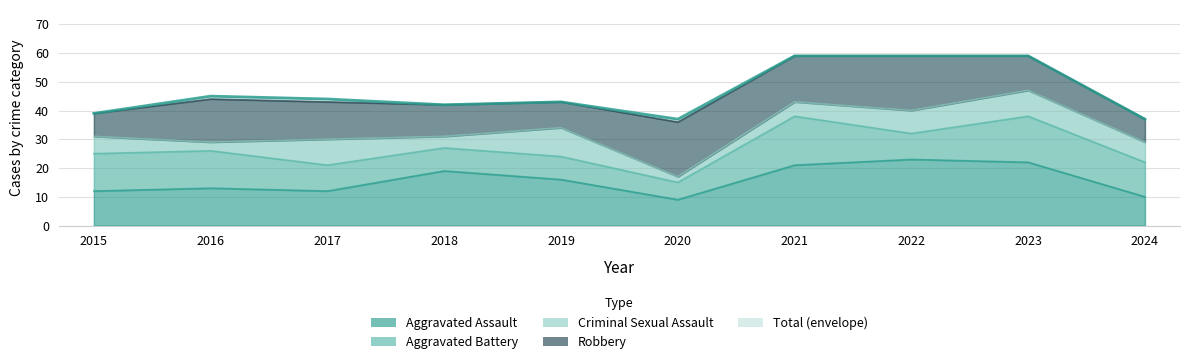

At which category does the data reach its first local valley?

2018